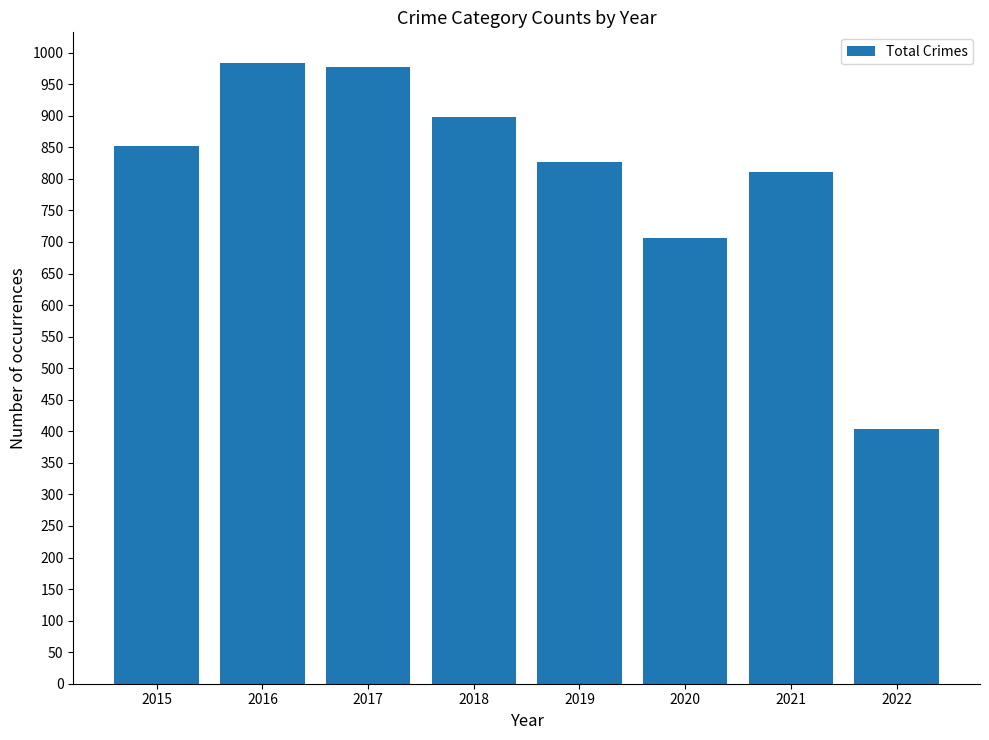

What is the change in value from 2019 to 2021?

-15